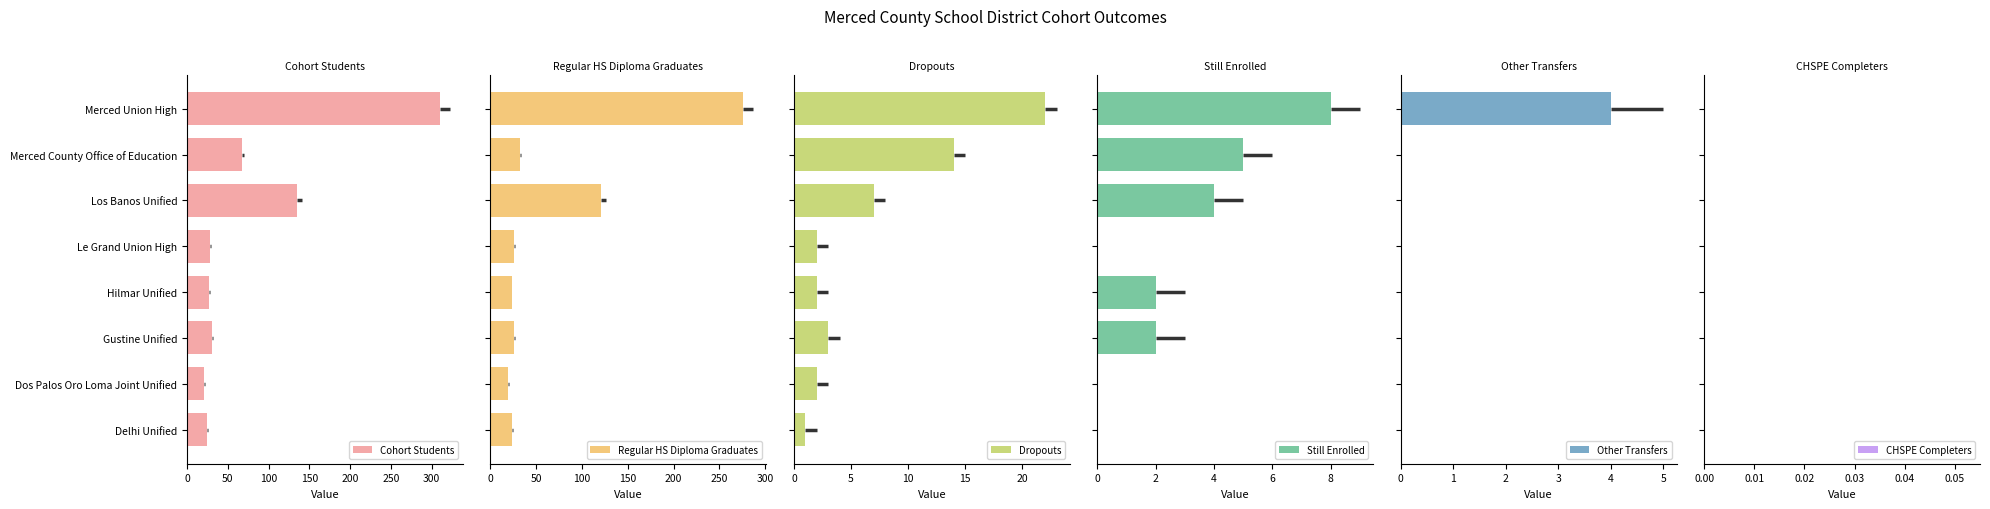

Which series has the largest total across all categories?

Cohort Students